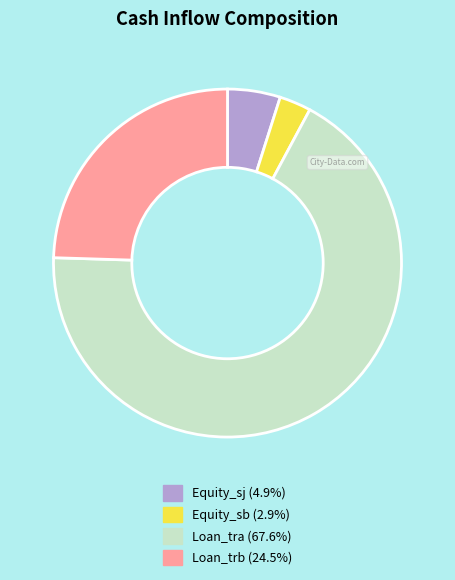

Rank the categories by value from highest to lowest.

Loan_tra, Loan_trb, Equity_sj, Equity_sb